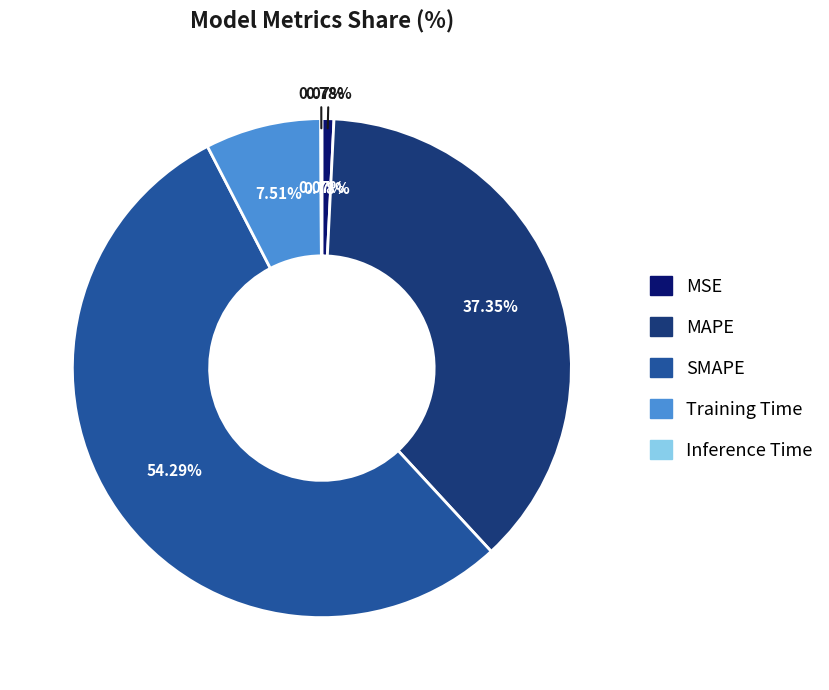

Is it true that Training Time is 1% of the pie?

False